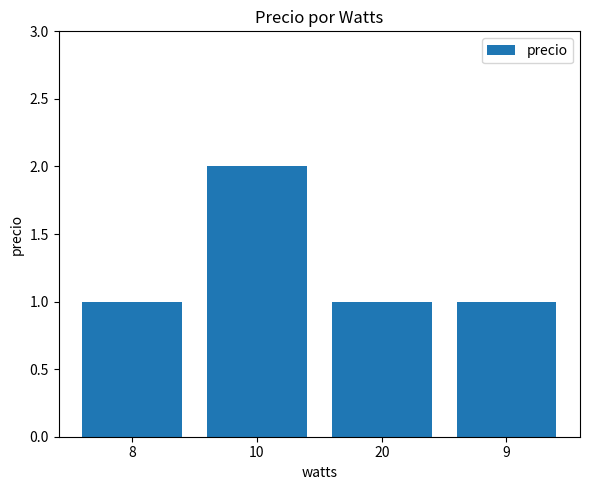

What is the ratio of the value at 8 to the value at 10?

0.5